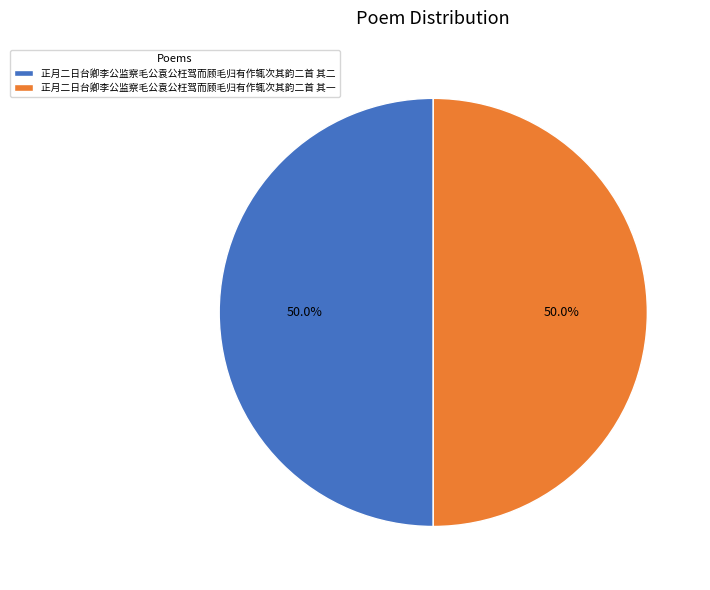

How many slices are in this pie chart?

2